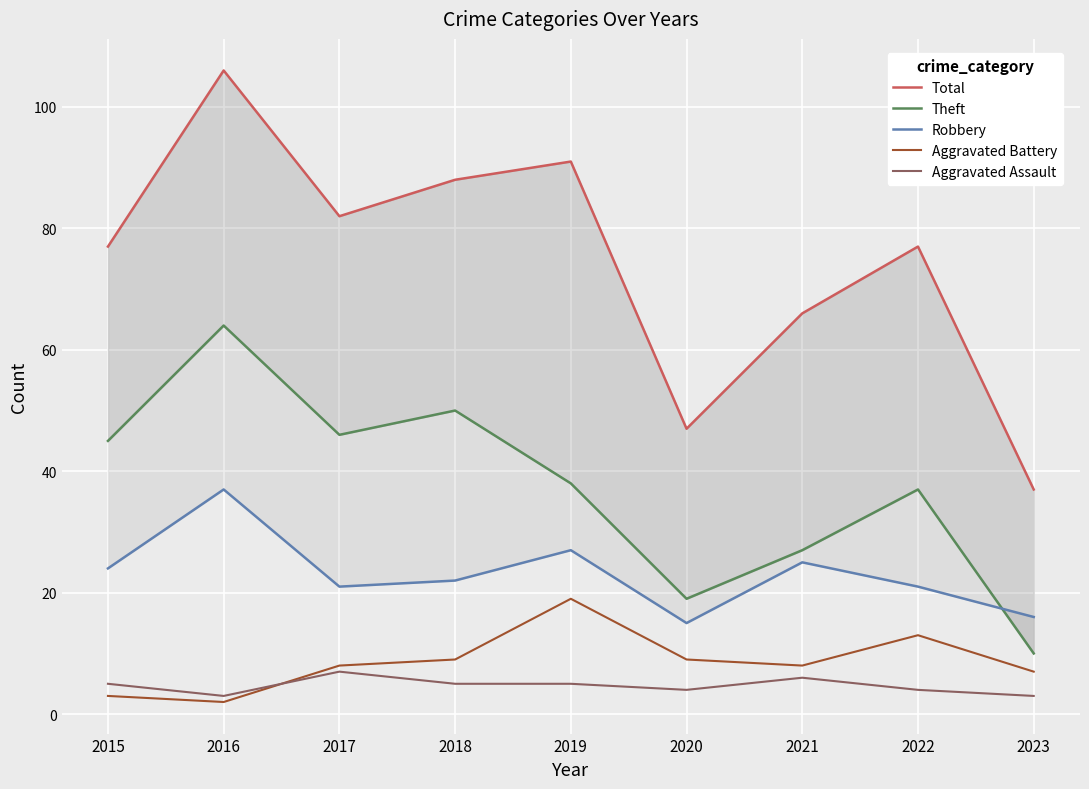

What are all the series names shown in the legend?

Total, Theft, Robbery, Aggravated Battery, Aggravated Assault